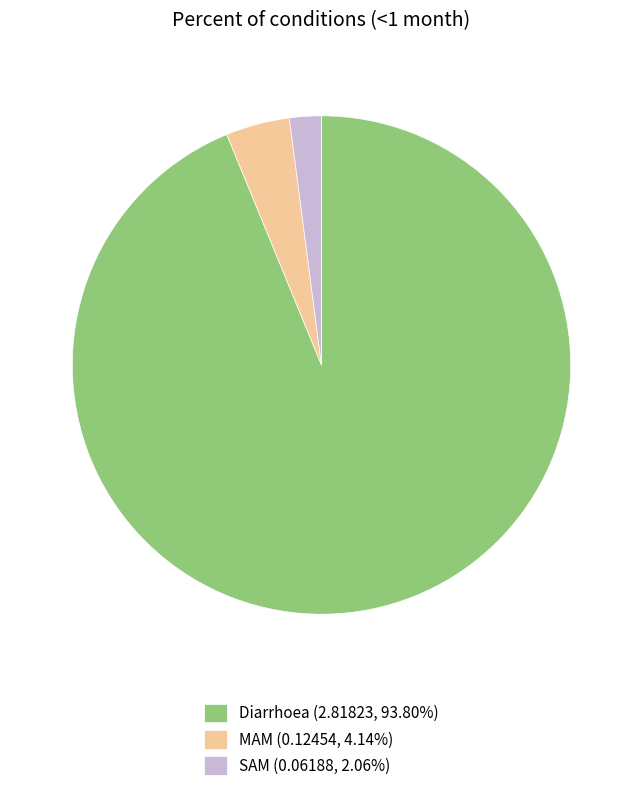

Is the sum of SAM (0.06188, 2.06%) and MAM (0.12454, 4.14%) greater than half?

No